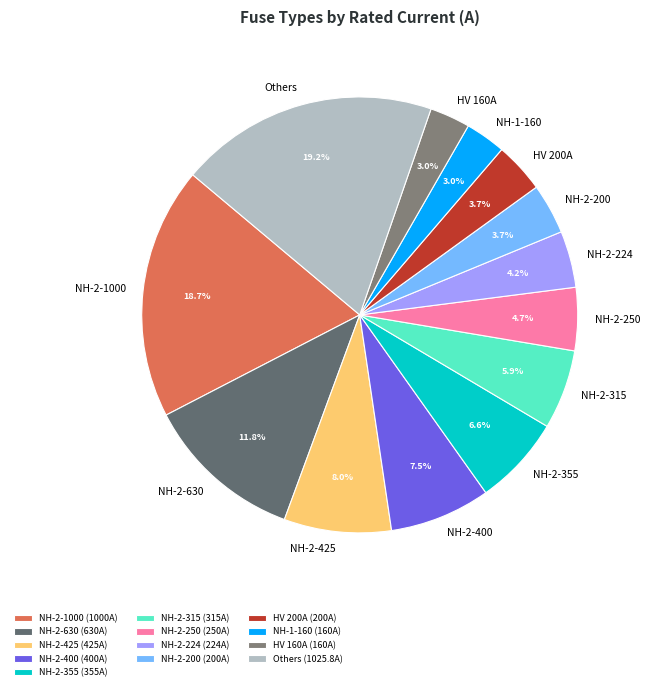

Count the number of slices in the pie.

13